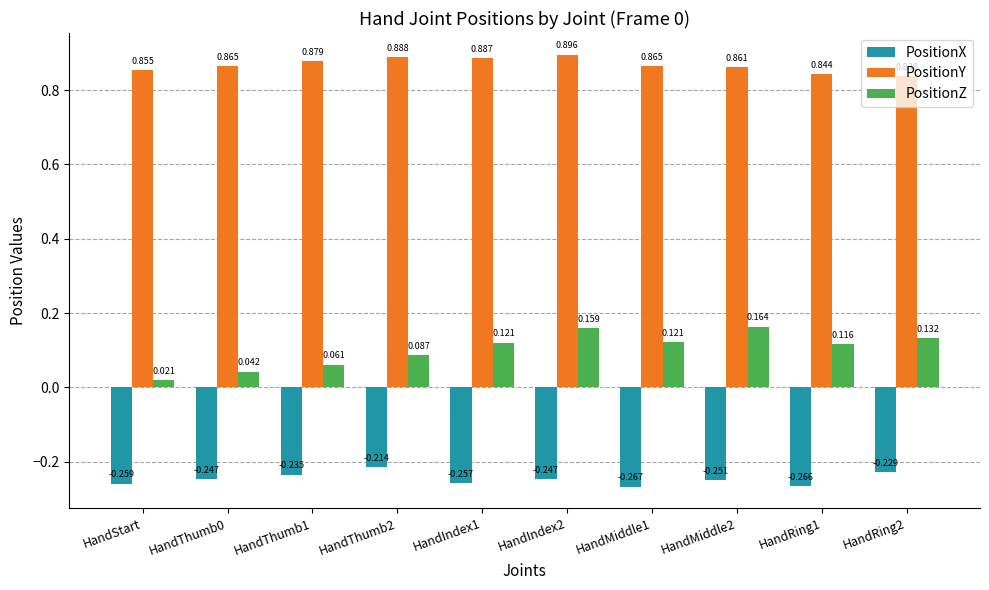

At which label does PositionZ reach its minimum?

HandStart